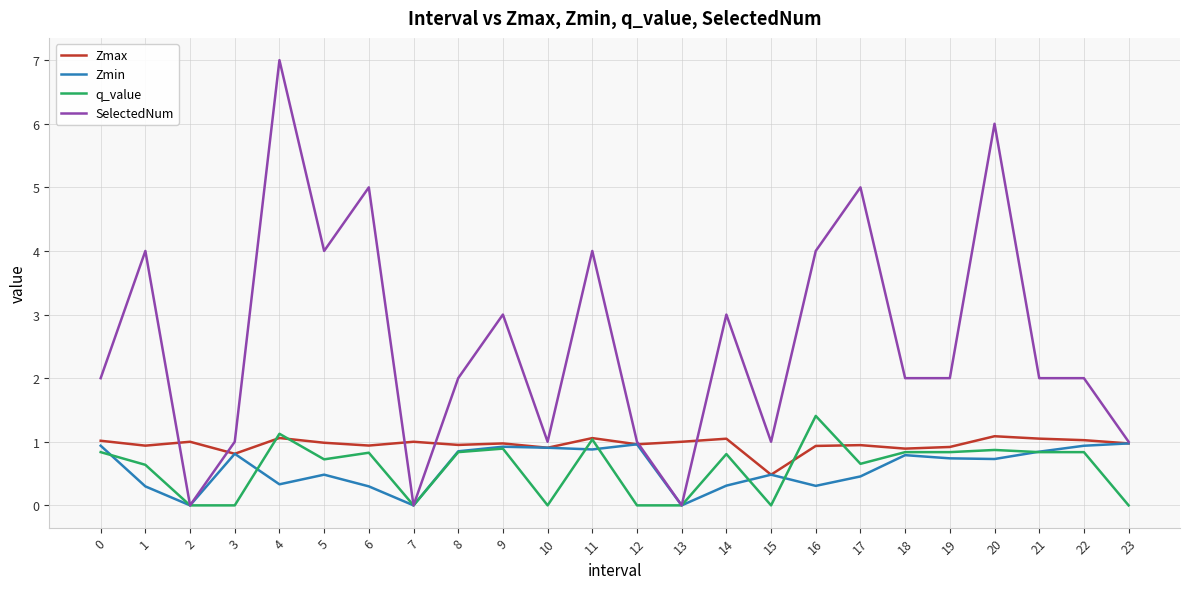

In Zmin, how many points are lower than both neighbors (excluding endpoints)?

7